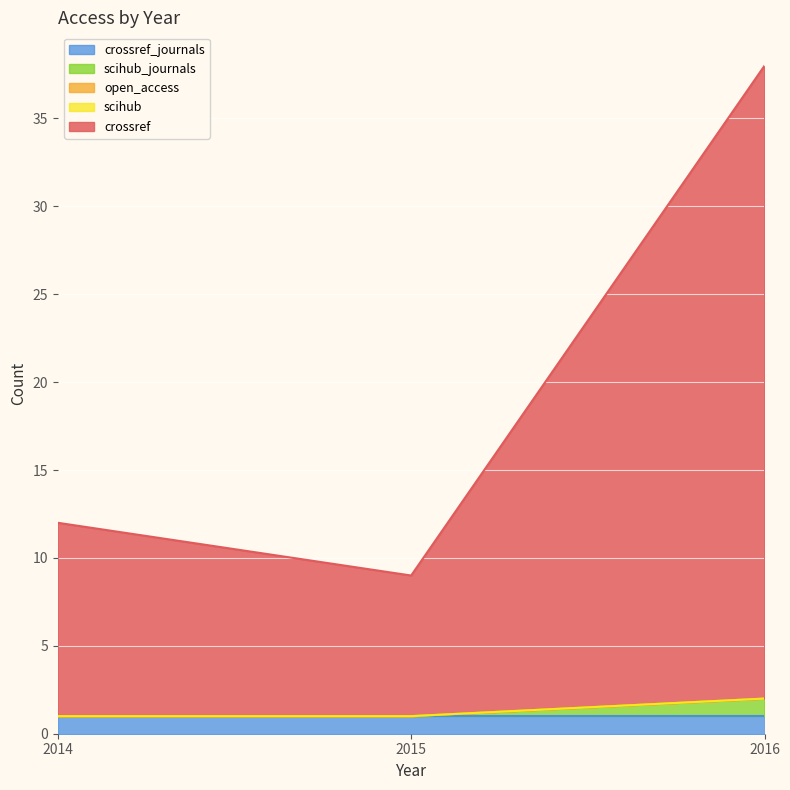

What is the sum of all crossref_journals values?

3